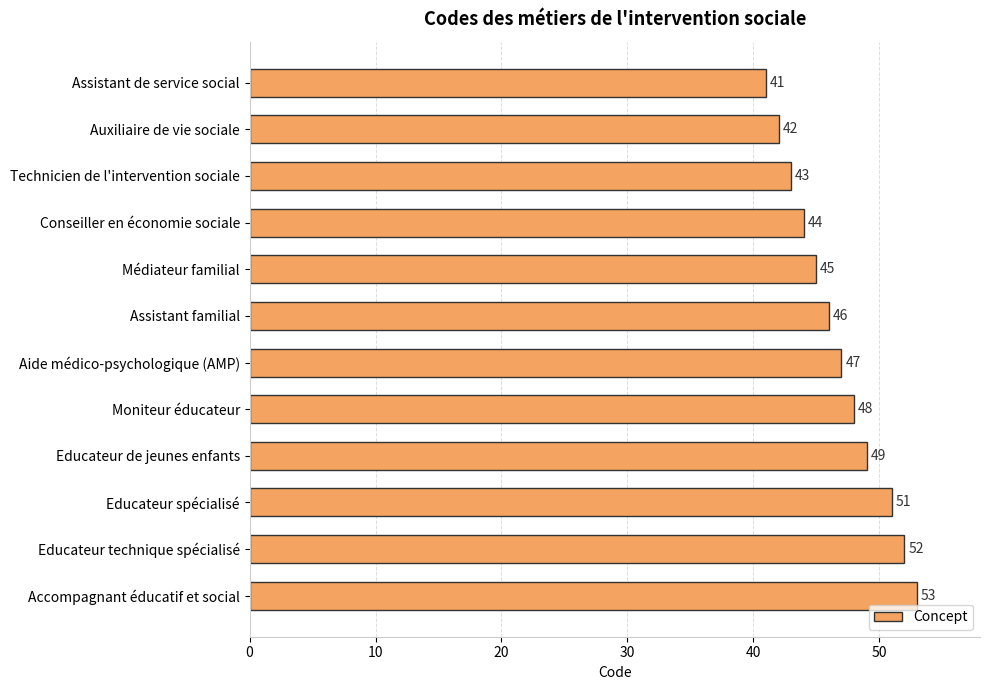

How many categories are shown in the chart?

12